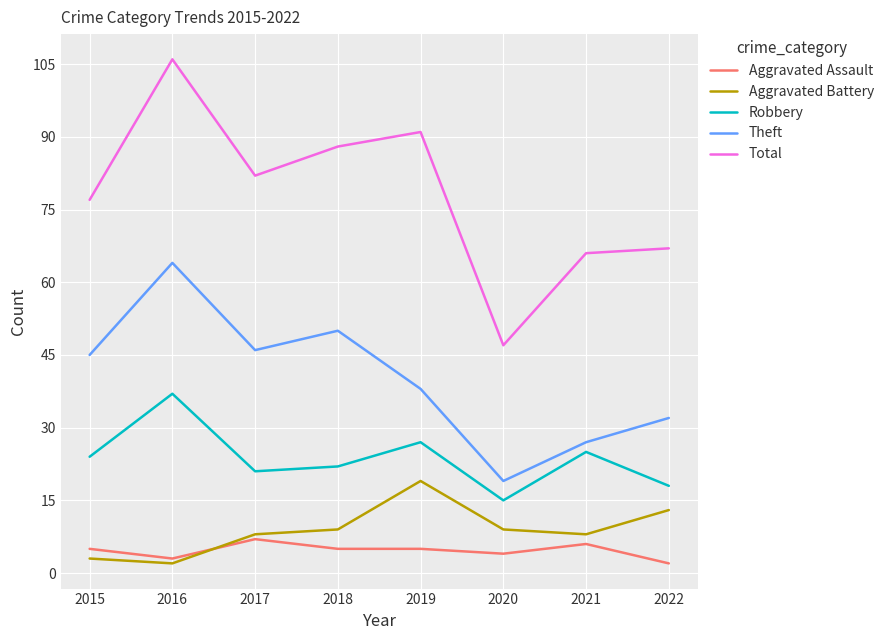

True or false: Total and Robbery intersect in this chart.

False